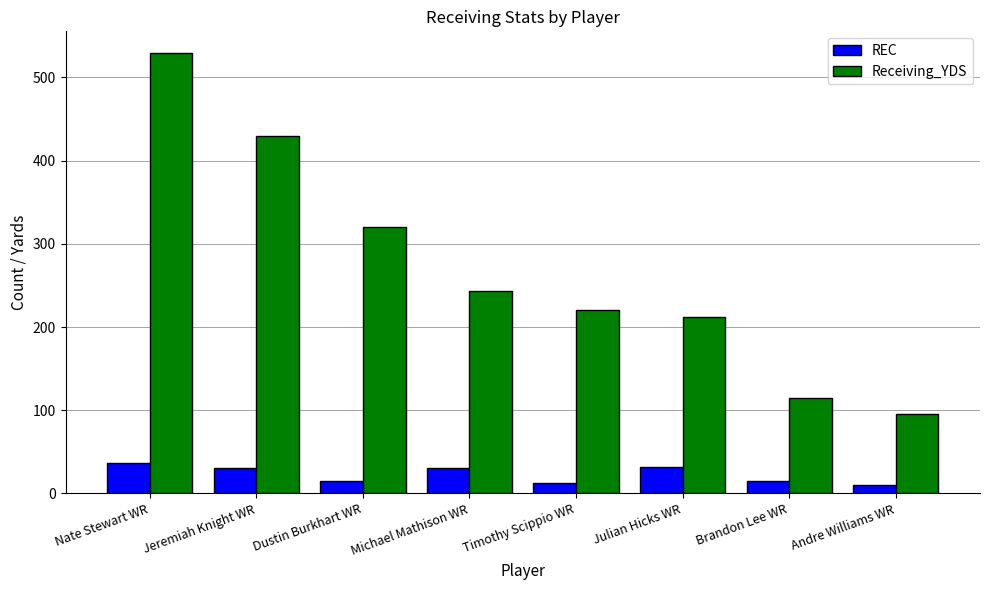

Where is Receiving_YDS nearest to the value 312?

Dustin Burkhart WR